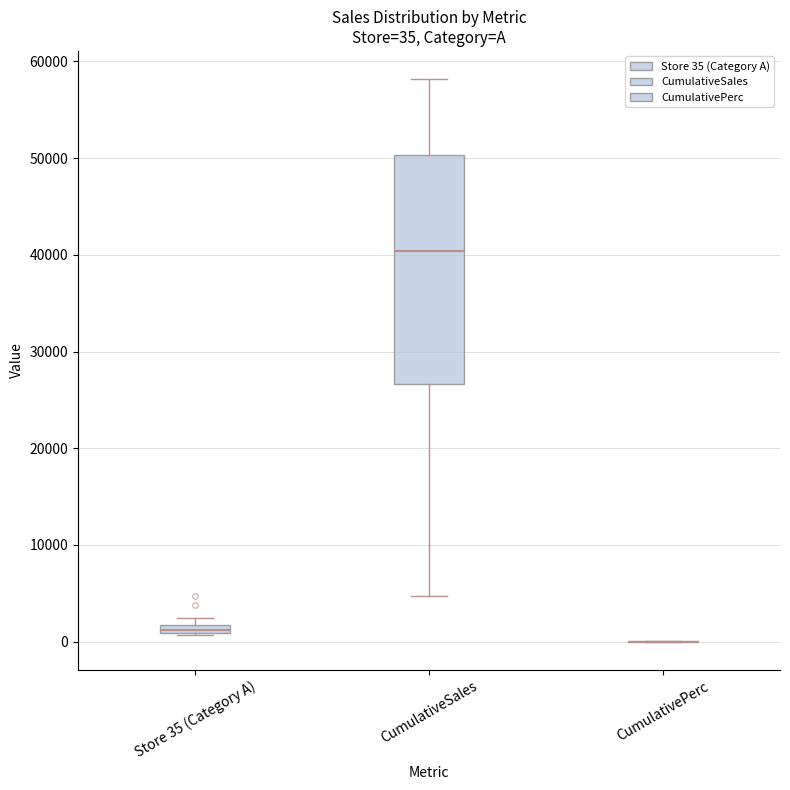

Which box is the tallest, from its lower edge to its upper edge?

CumulativeSales